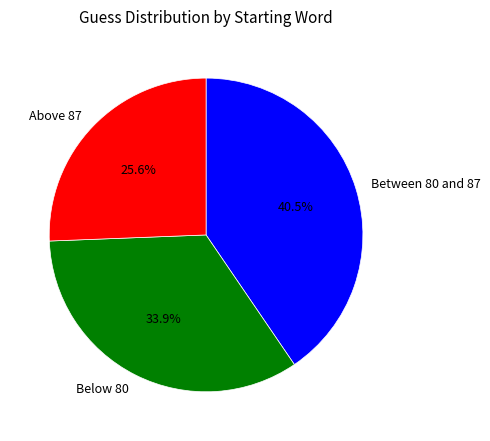

Rank the categories by value from highest to lowest.

Between 80 and 87, Below 80, Above 87